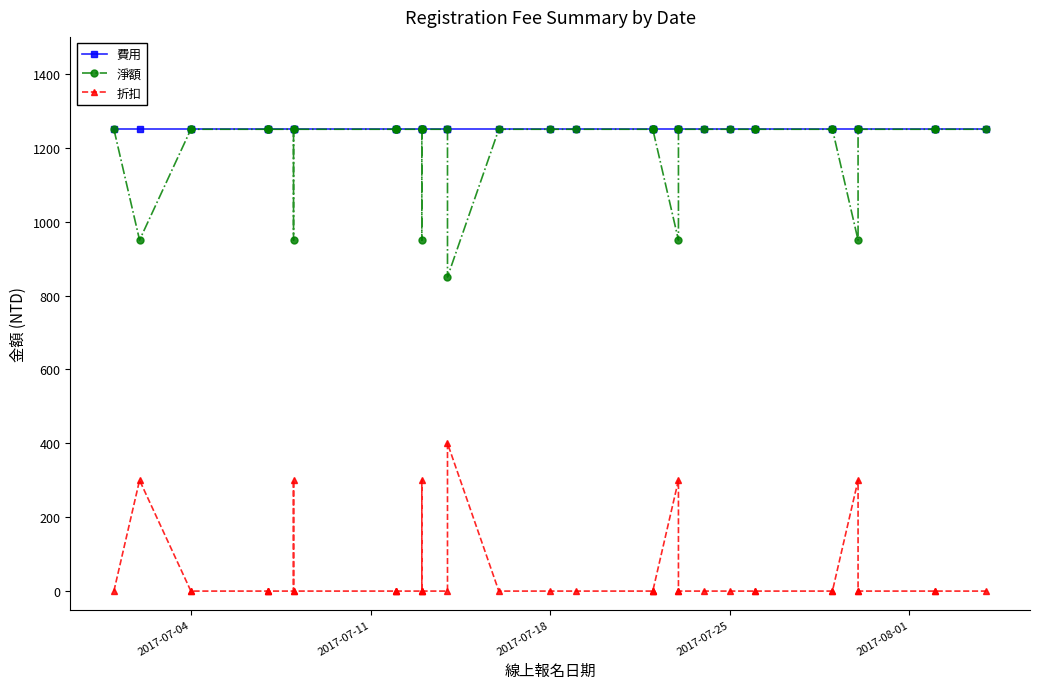

Reading right to left, extract all data points from this chart.

費用: 1250	1250	1250	1250	1250	1250	1250	1250	1250	1250	1250	1250	1250	1250	1250	1250	1250	1250	1250	1250	1250	1250	1250	1250	1250	1250	1250	1250	1250	1250	1250	1250	1250	1250	1250	1250	1250	1250	1250	1250
淨額: 1250	1250	1250	1250	1250	950	1250	1250	1250	1250	1250	1250	1250	1250	950	1250	1250	1250	1250	1250	1250	850	1250	1250	1250	950	1250	1250	1250	1250	1250	950	1250	1250	1250	1250	1250	1250	950	1250
折扣: 0	0	0	0	0	300	0	0	0	0	0	0	0	0	300	0	0	0	0	0	0	400	0	0	0	300	0	0	0	0	0	300	0	0	0	0	0	0	300	0